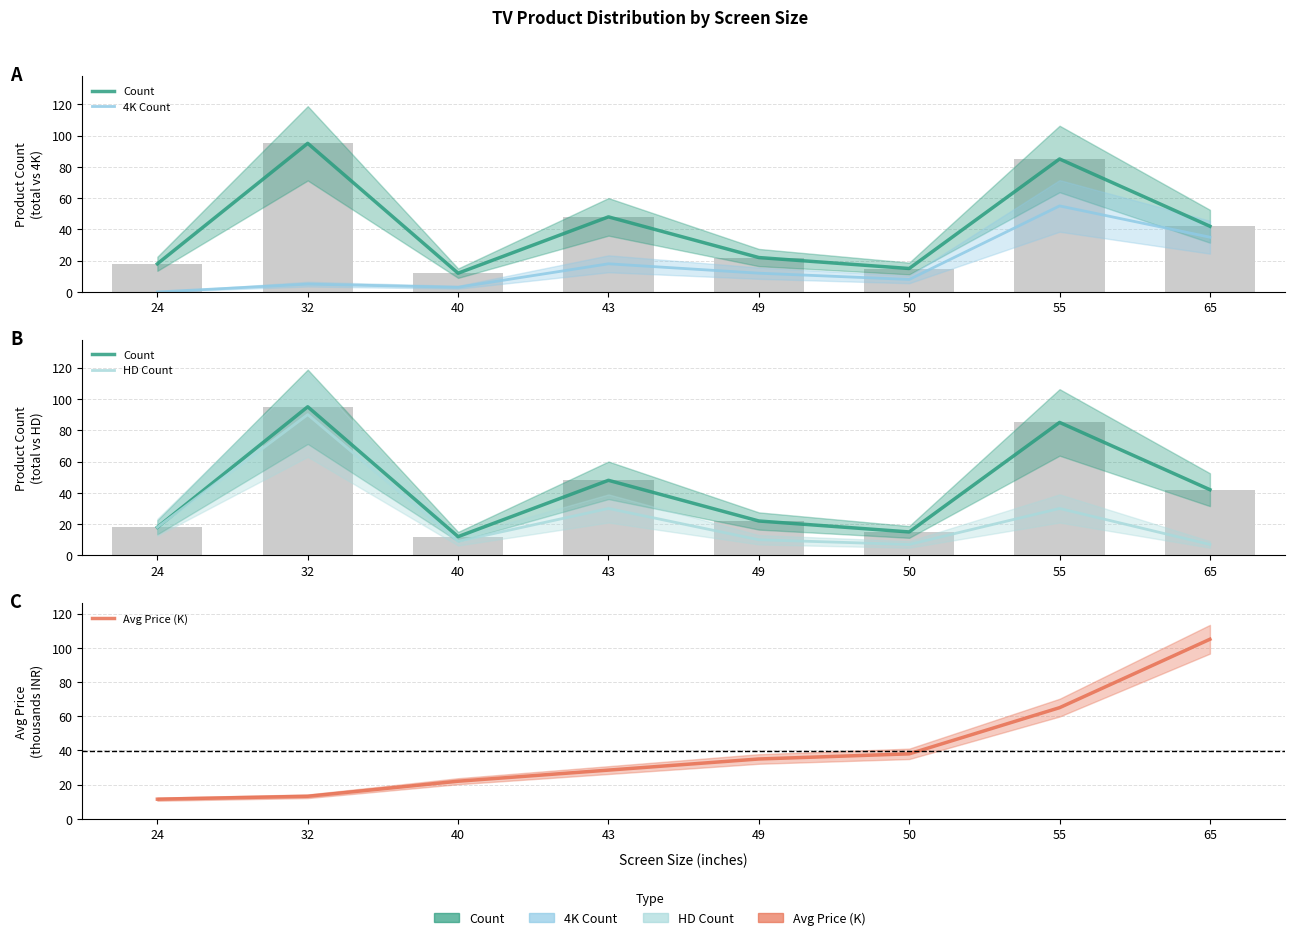

What is the average value of the 4K Count series?

17.0